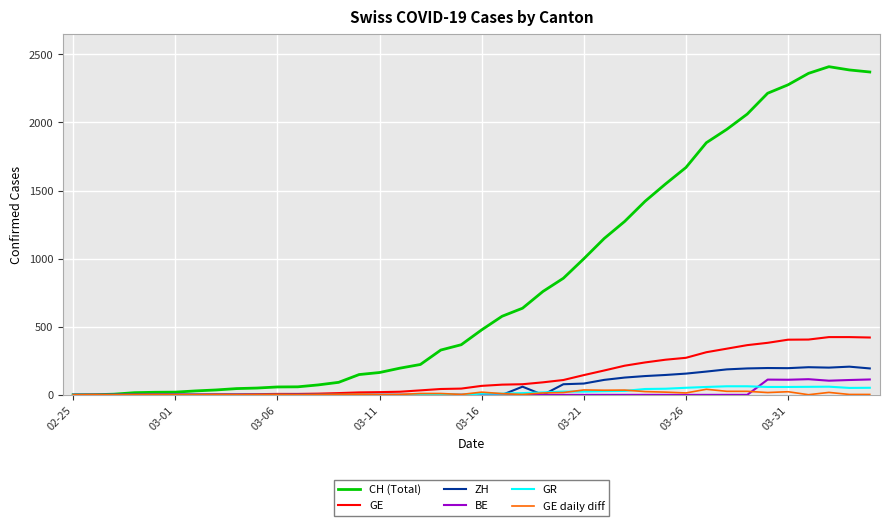

What is the greatest value displayed?

2409